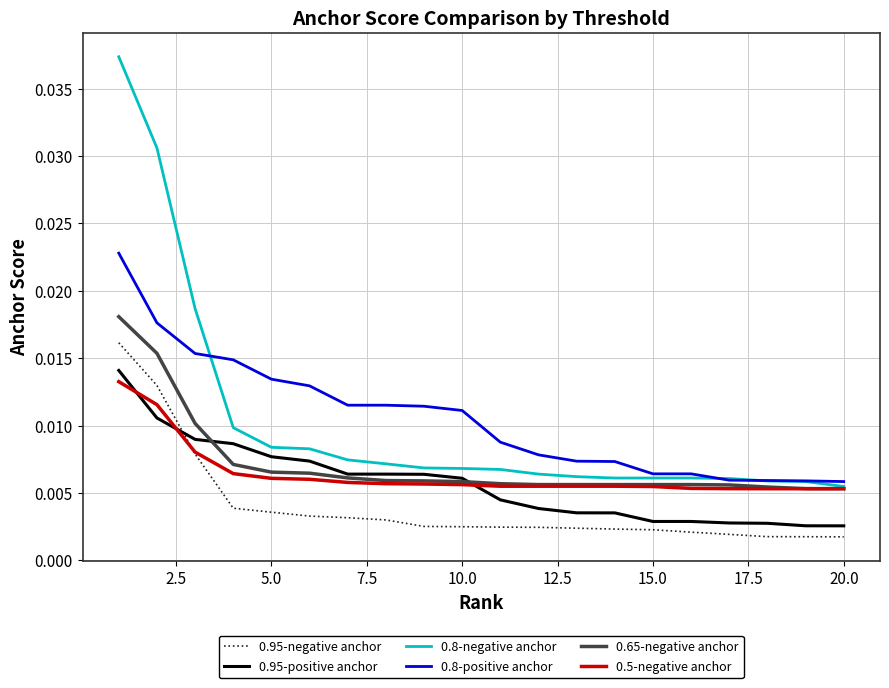

How many series are shown in this chart?

6